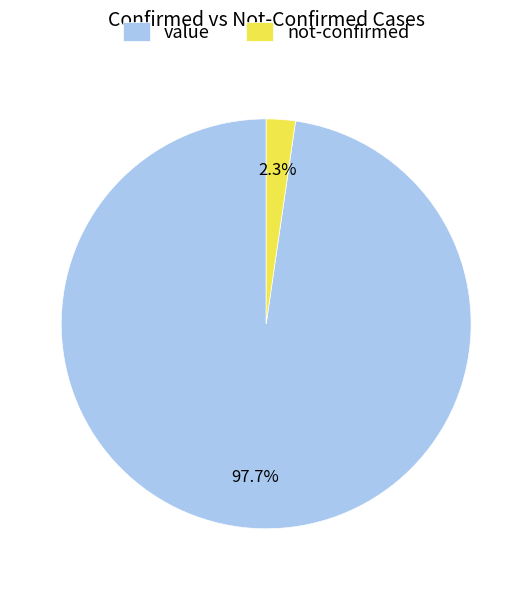

Combined, do not-confirmed and value account for over 50%?

Yes